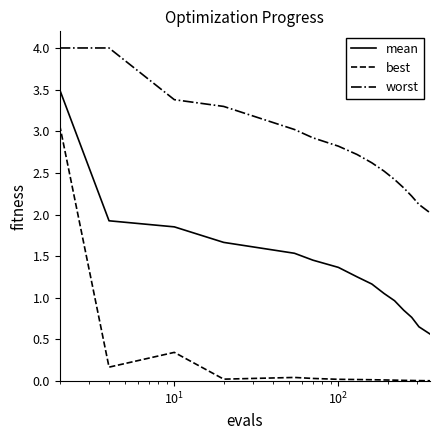

Which series has the widest spread of values?

best